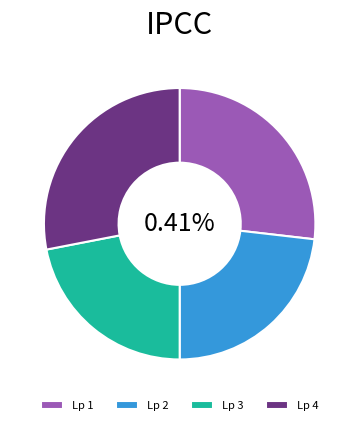

Rank the categories by value from lowest to highest.

3, 2, 1, 4